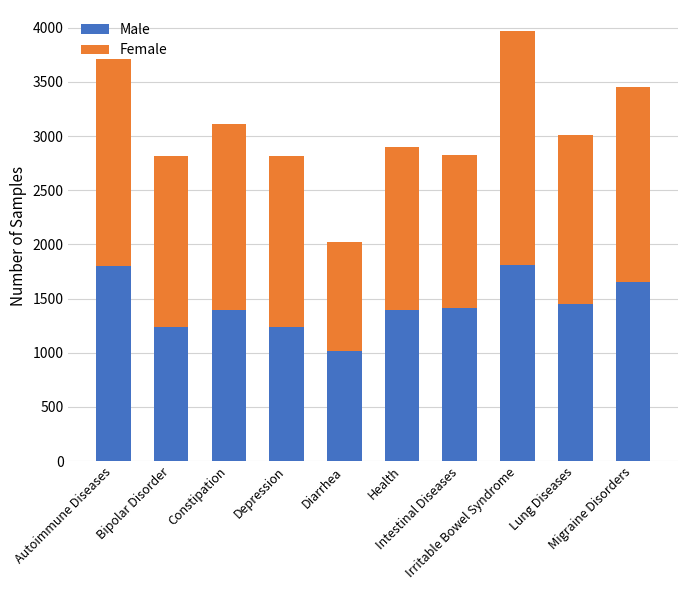

The value of Male at Lung Diseases is 2172. True or false?

False